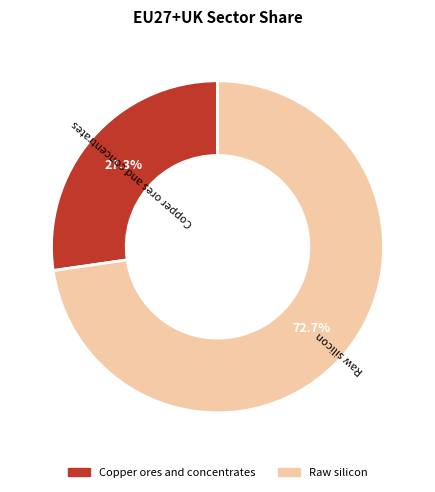

What is the total percentage of Copper ores and concentrates and Raw silicon?

100.0%